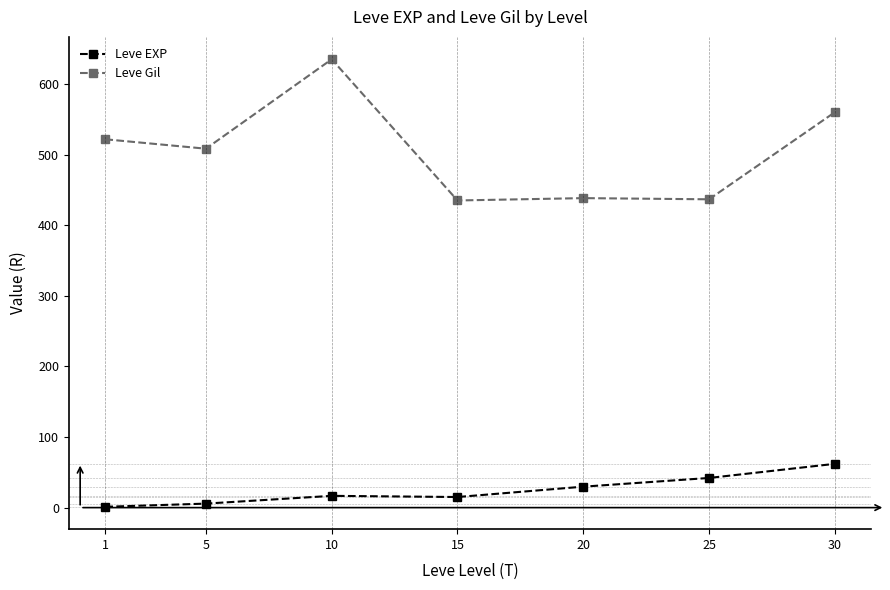

True or false: Leve EXP and Leve Gil intersect in this chart.

False